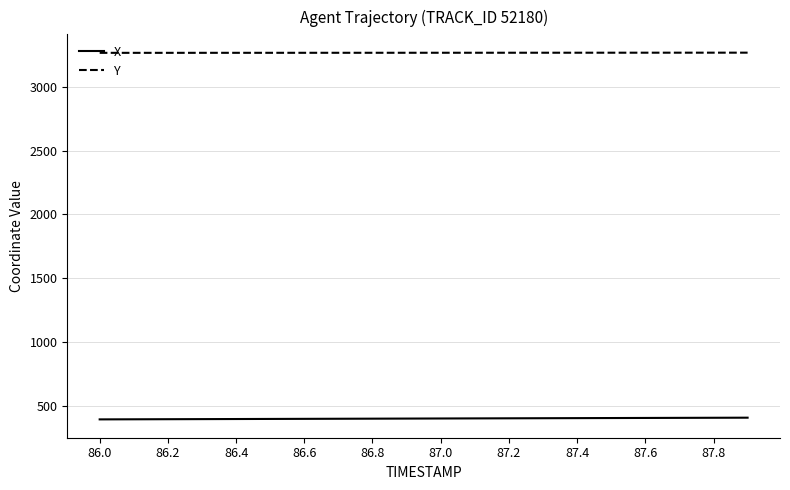

What is the minimum value for X?

391.9